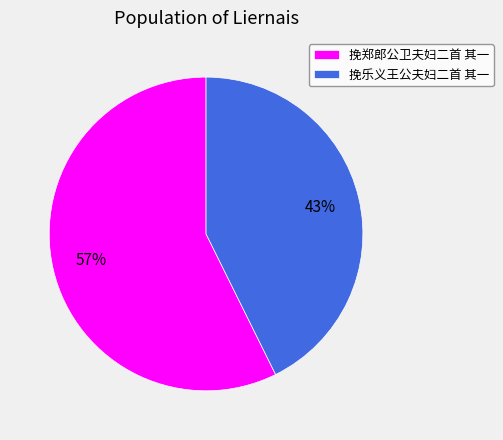

Combined, do 挽乐义王公夫妇二首 其一 and 挽郑郎公卫夫妇二首 其一 account for over 50%?

Yes